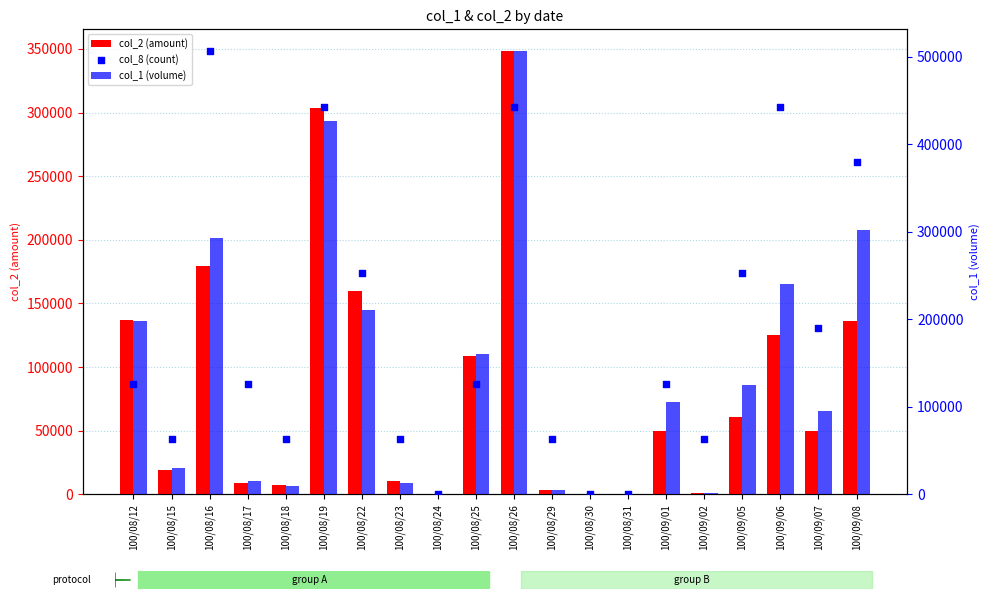

What is the total value across all series at 100/08/29?

71300